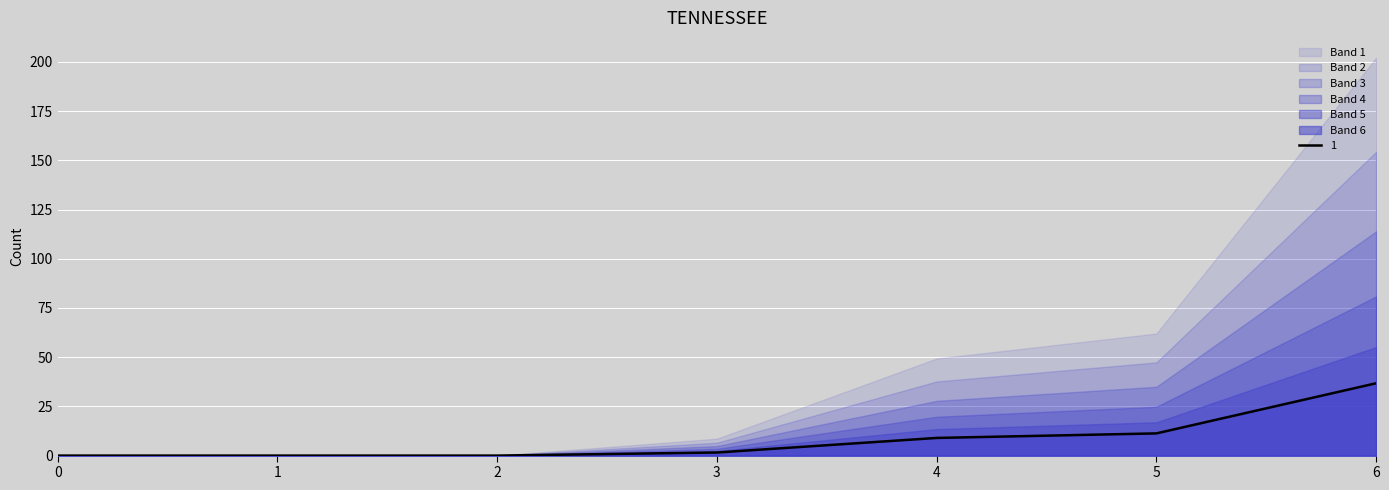

The value of 1 at 6 is 36.7. True or false?

True